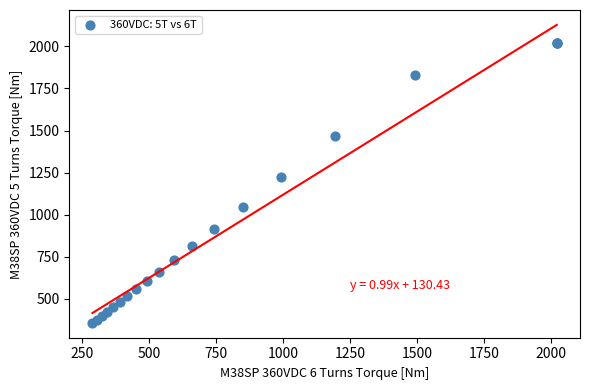

What Y value in the scatter plot is closest to 1189?

1221.6